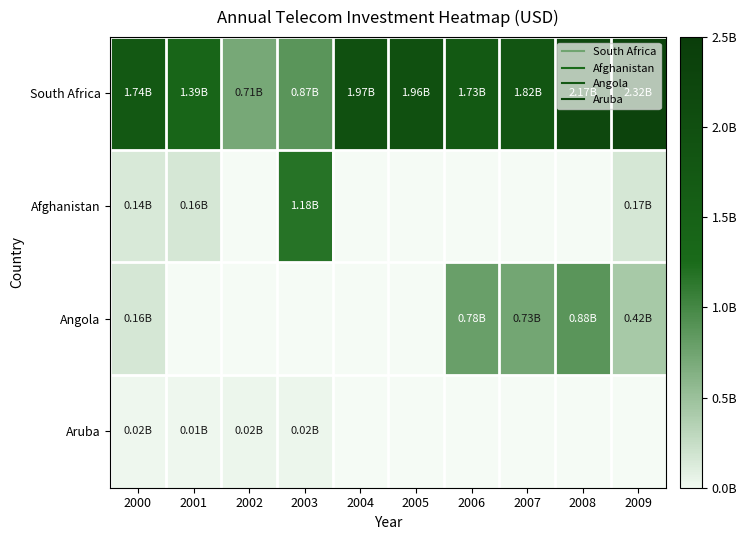

Which series has the largest total across all categories?

South Africa